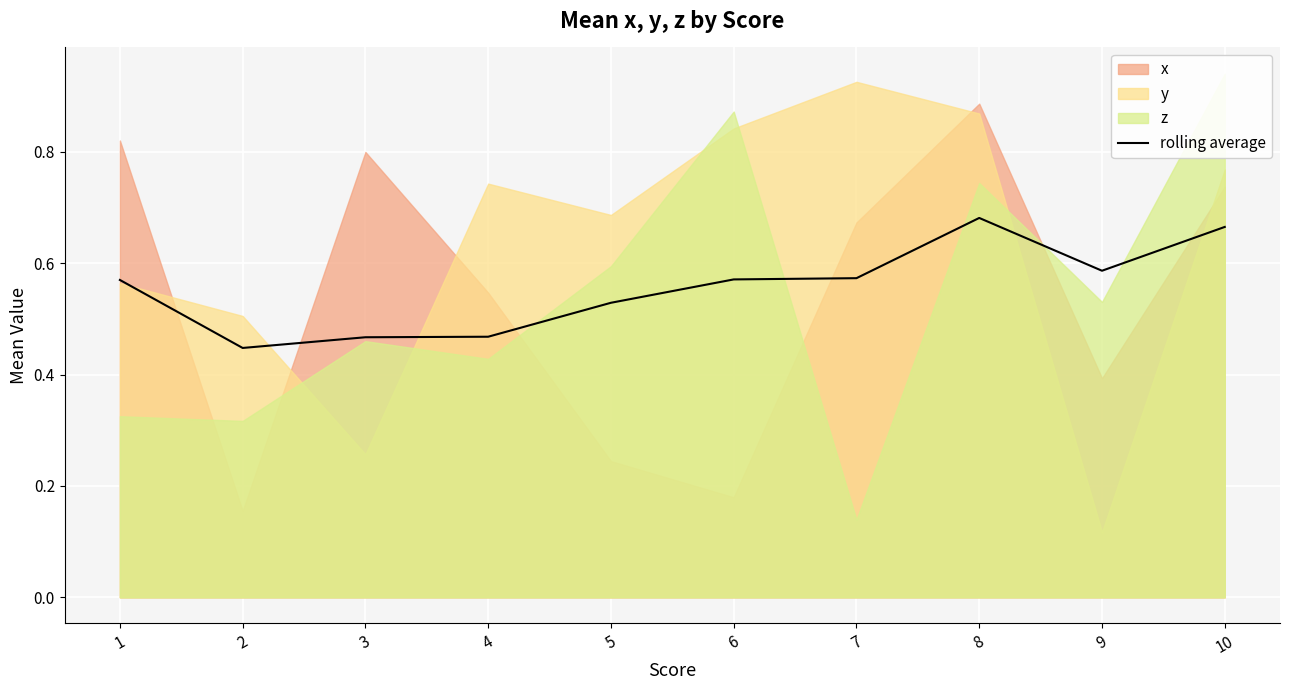

Reading left to right, extract all data points from this chart.

1=0.6	2=0.4	3=0.5	4=0.5	5=0.5	6=0.6	7=0.6	8=0.7	9=0.6	10=0.7